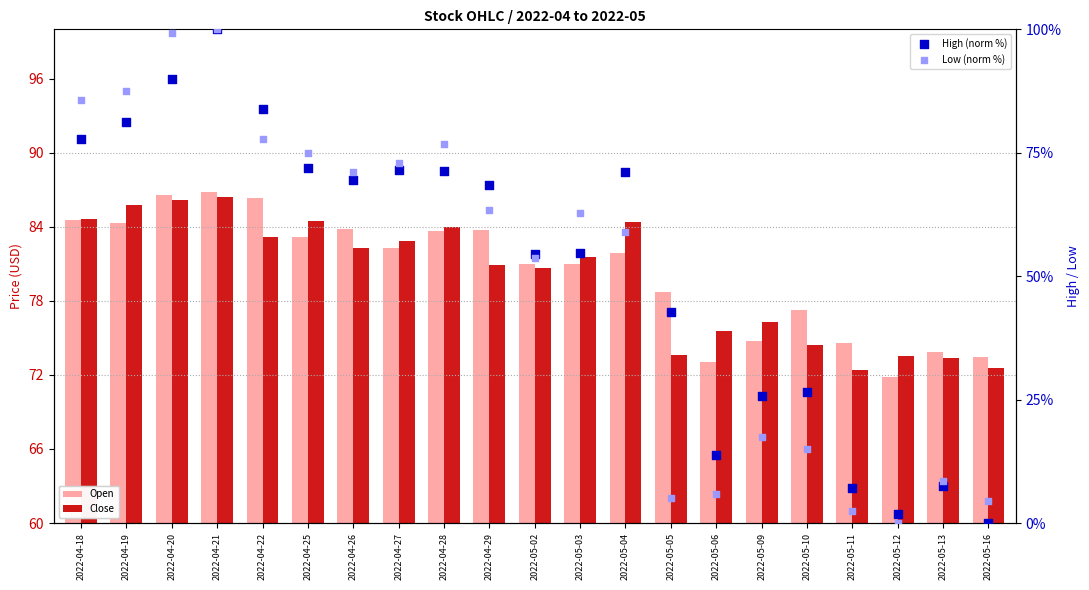

Which series has the largest total across all categories?

Open